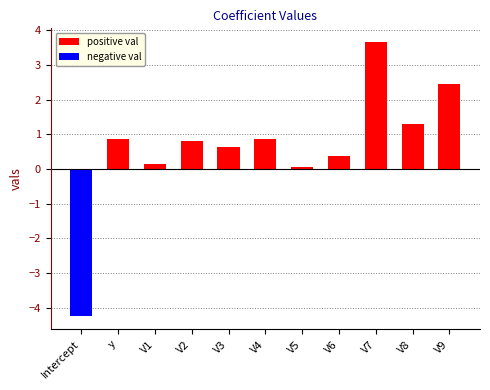

True or false: the data shows 1.9 at V8.

False